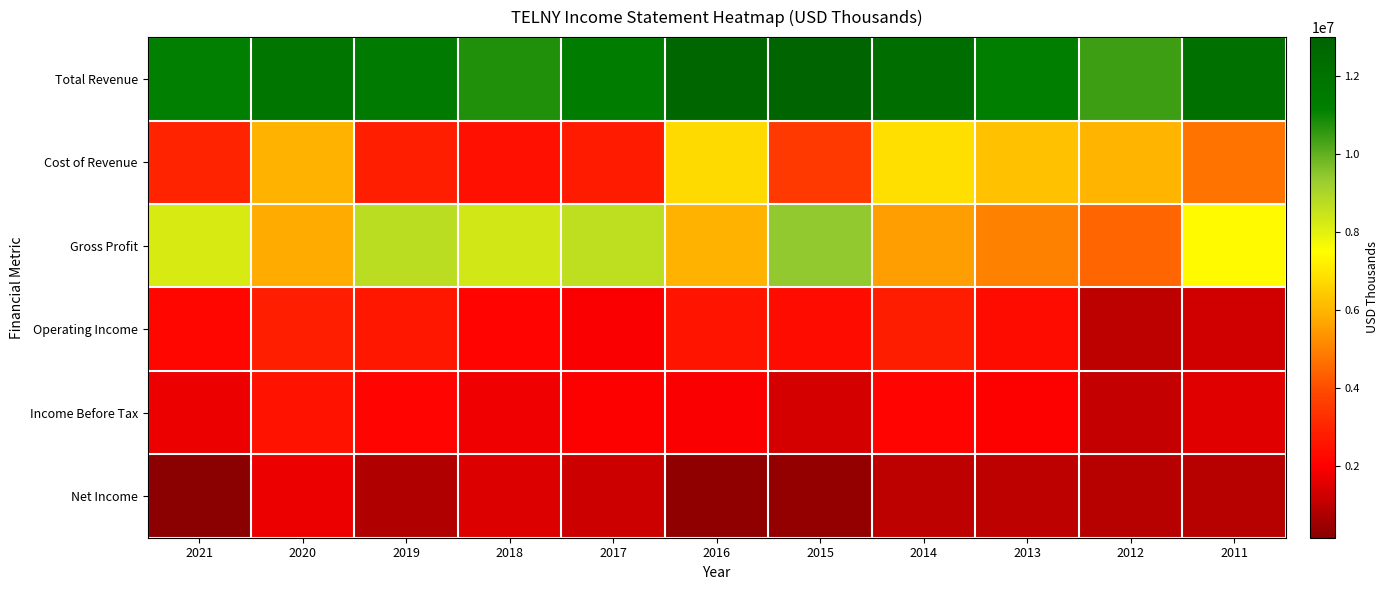

Which has a higher value, 2014 or 2016?

2016